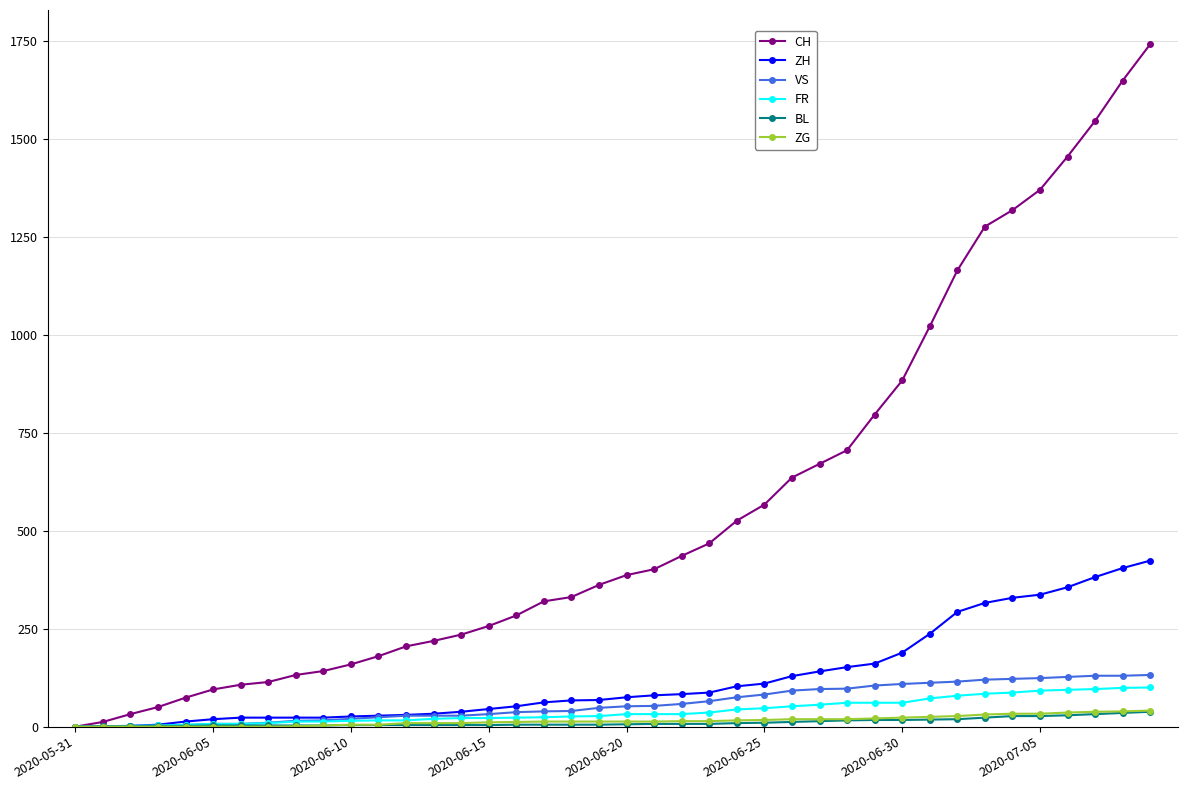

Does the chart have visible grid lines?

Yes